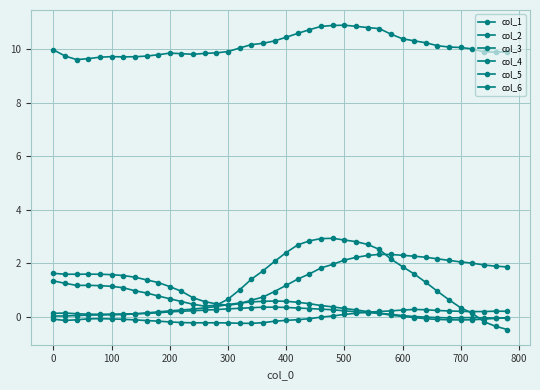

How many categories are shown in the chart?

40